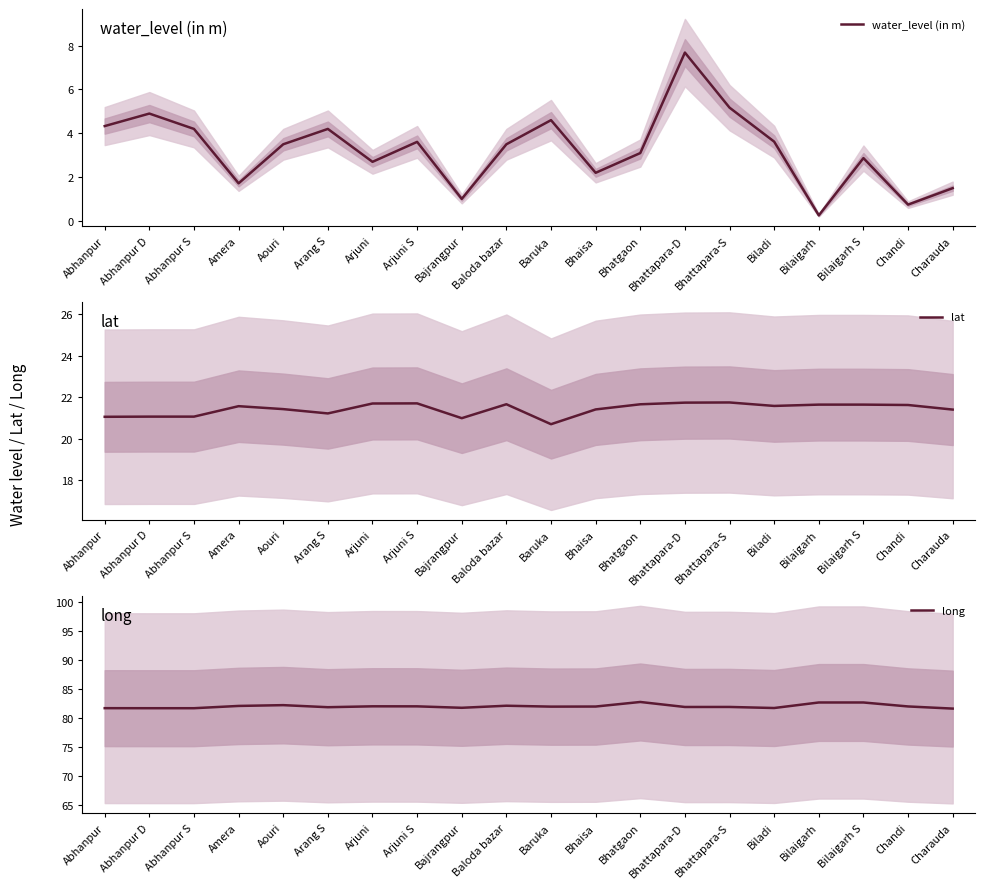

In lat, how many points are higher than both neighbors (excluding endpoints)?

4